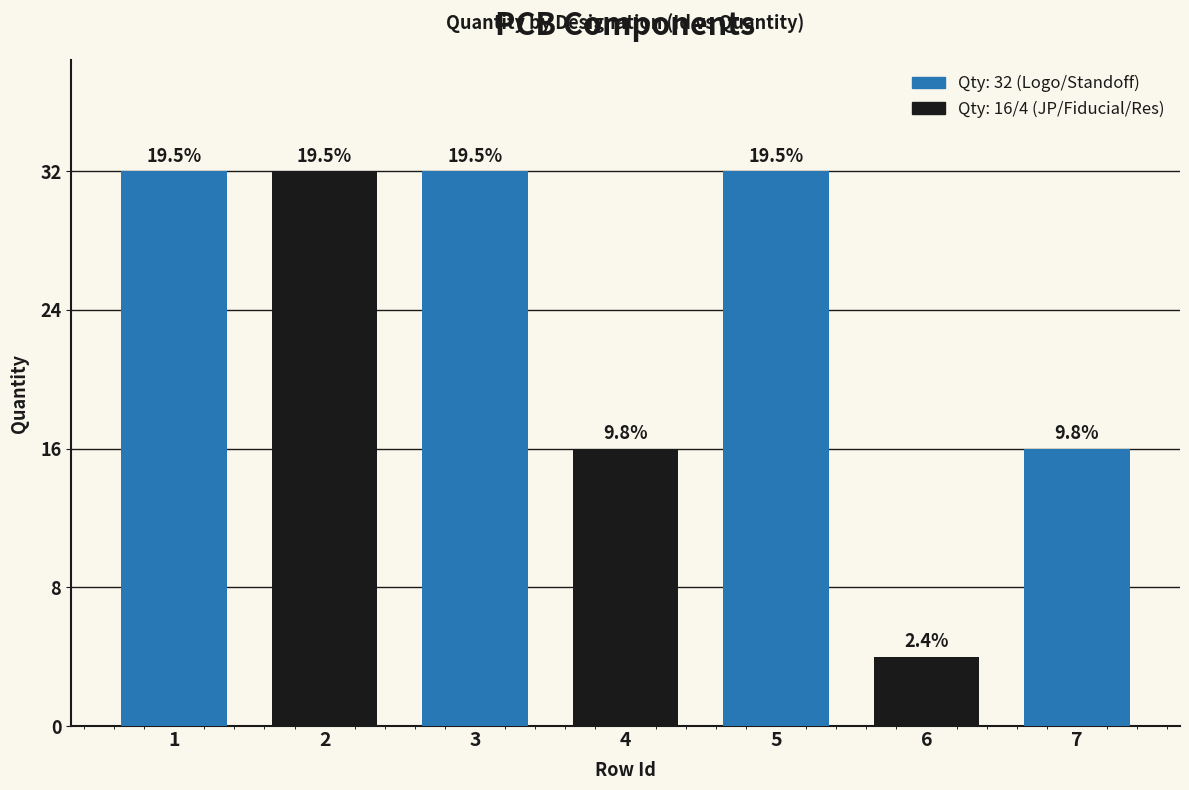

What is the minimum value shown in the chart?

4